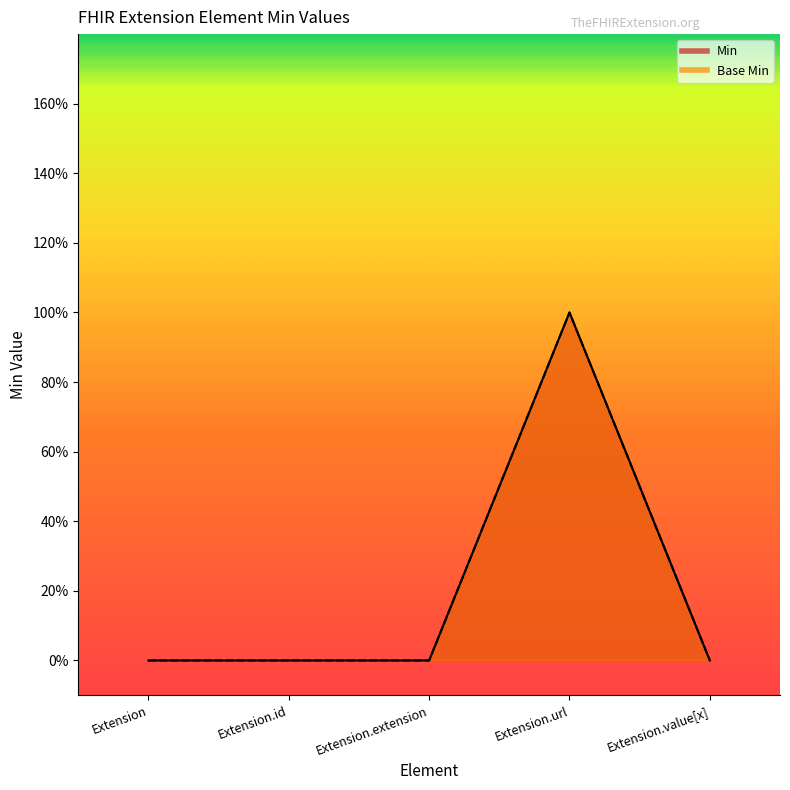

Reading right to left, extract all data points from this chart.

Min: Extension.value[x]=0	Extension.url=1	Extension.extension=0	Extension.id=0	Extension=0
Base Min: Extension.value[x]=0	Extension.url=1	Extension.extension=0	Extension.id=0	Extension=0